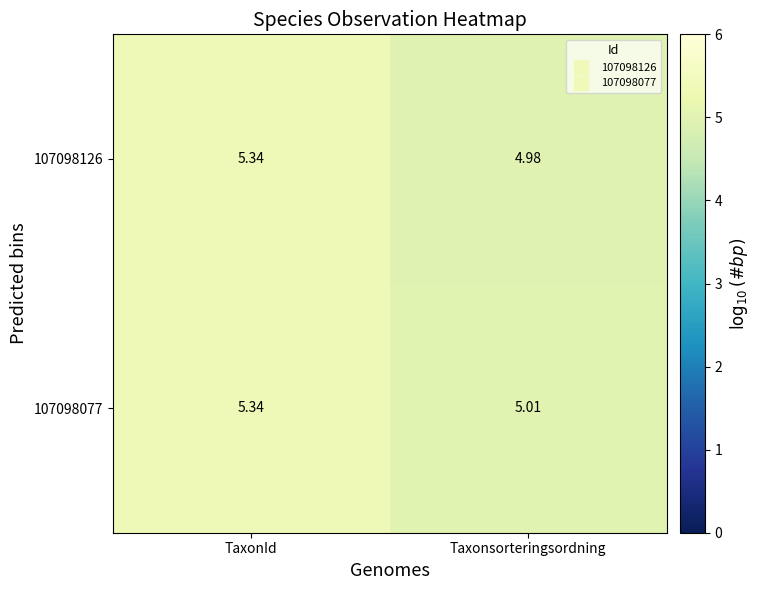

Is the value of 107098077 at TaxonId greater than the value of 107098126 at Taxonsorteringsordning?

Yes